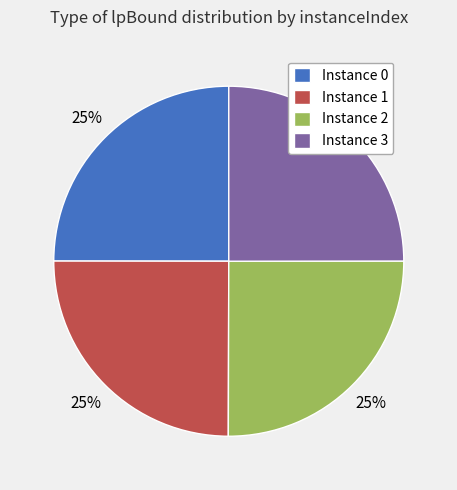

To the nearest percent, what is the average slice percentage?

25%